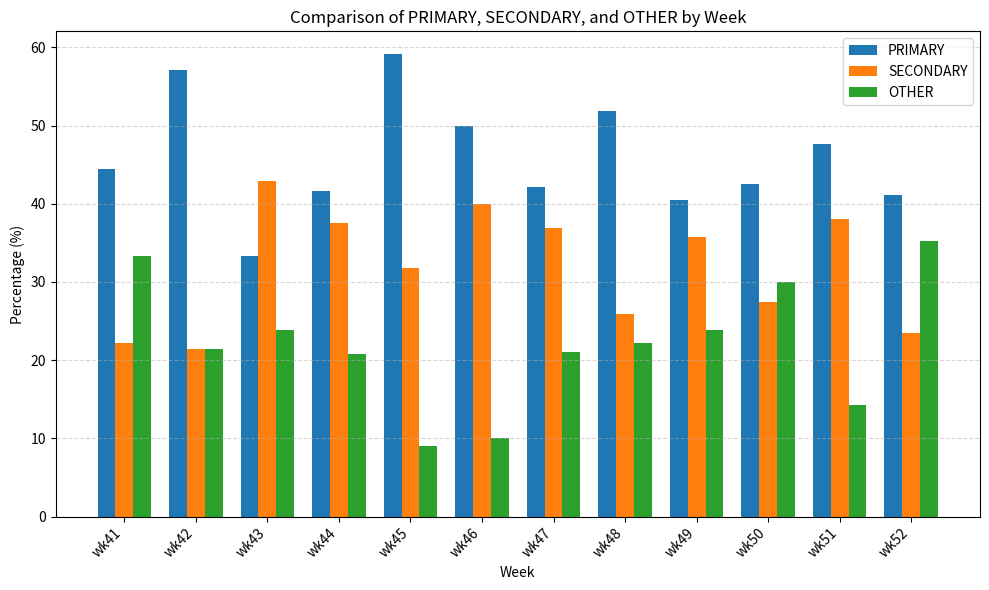

At which label does OTHER reach its minimum?

wk45